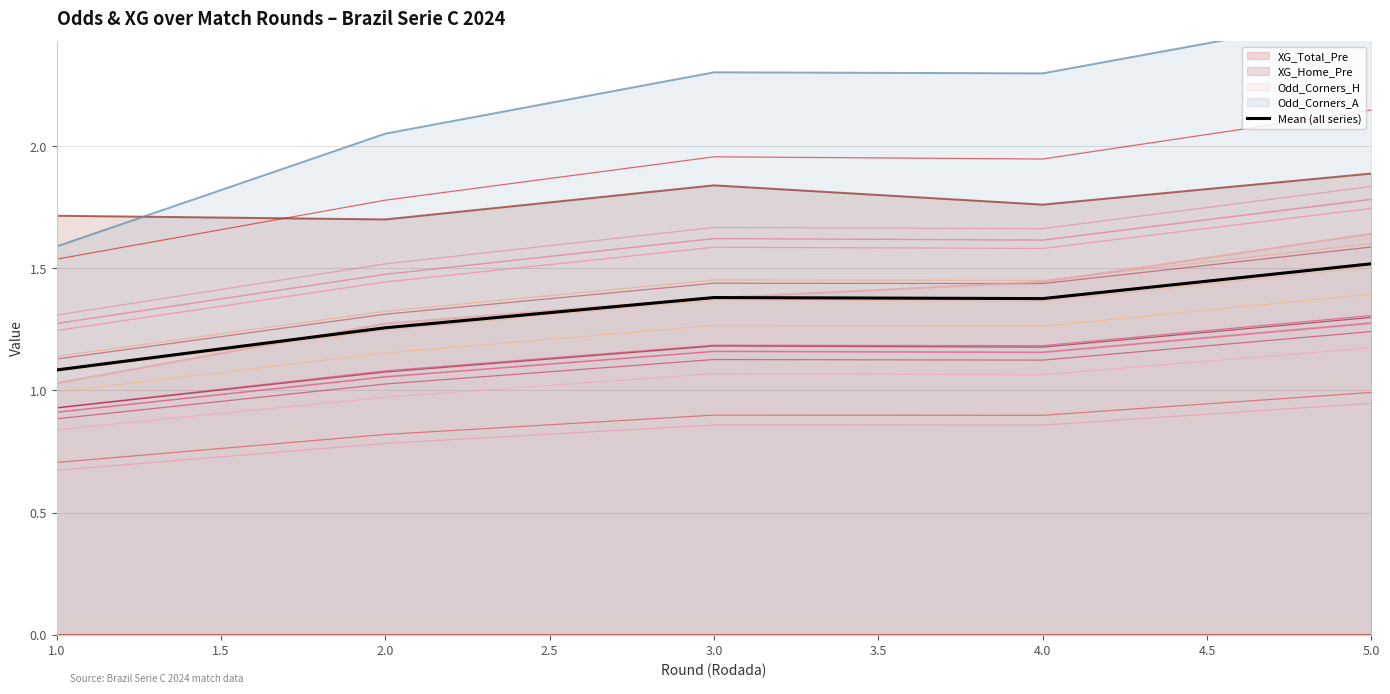

How many interior local valleys (lower than both neighbors) does the data have?

1